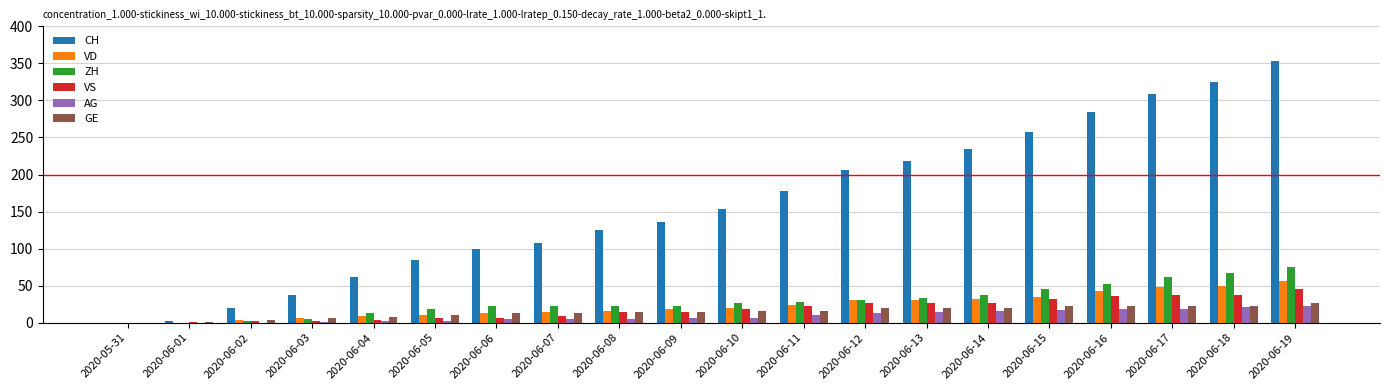

Which series changed the most between 2020-06-03 and 2020-06-08?

CH